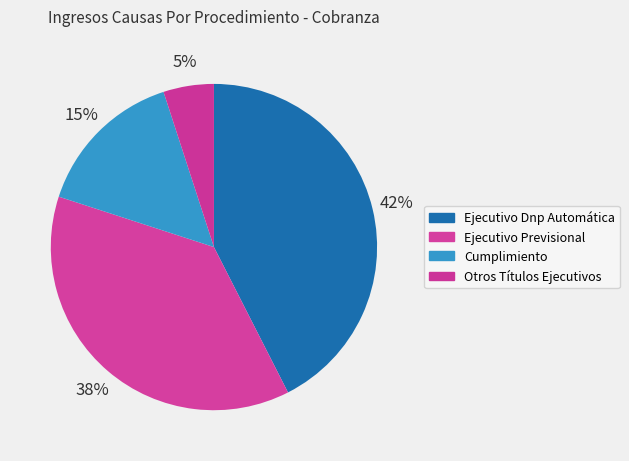

True or false: Ejecutivo Dnp Automática accounts for 42% of the total.

True